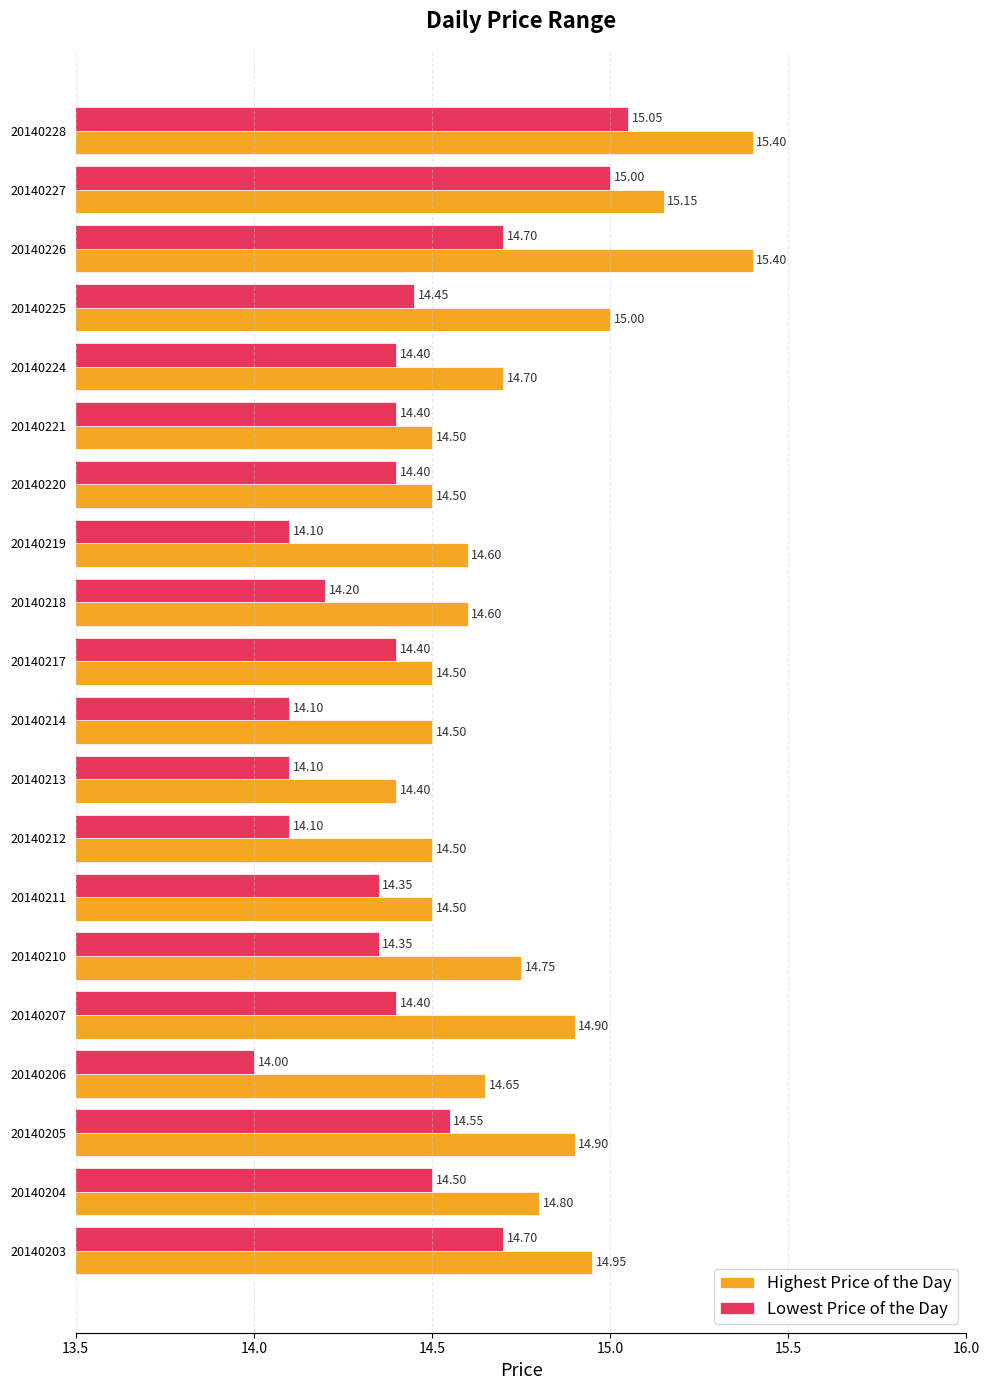

What is the difference between the maximum and minimum values in the Highest Price of the Day series?

1.0